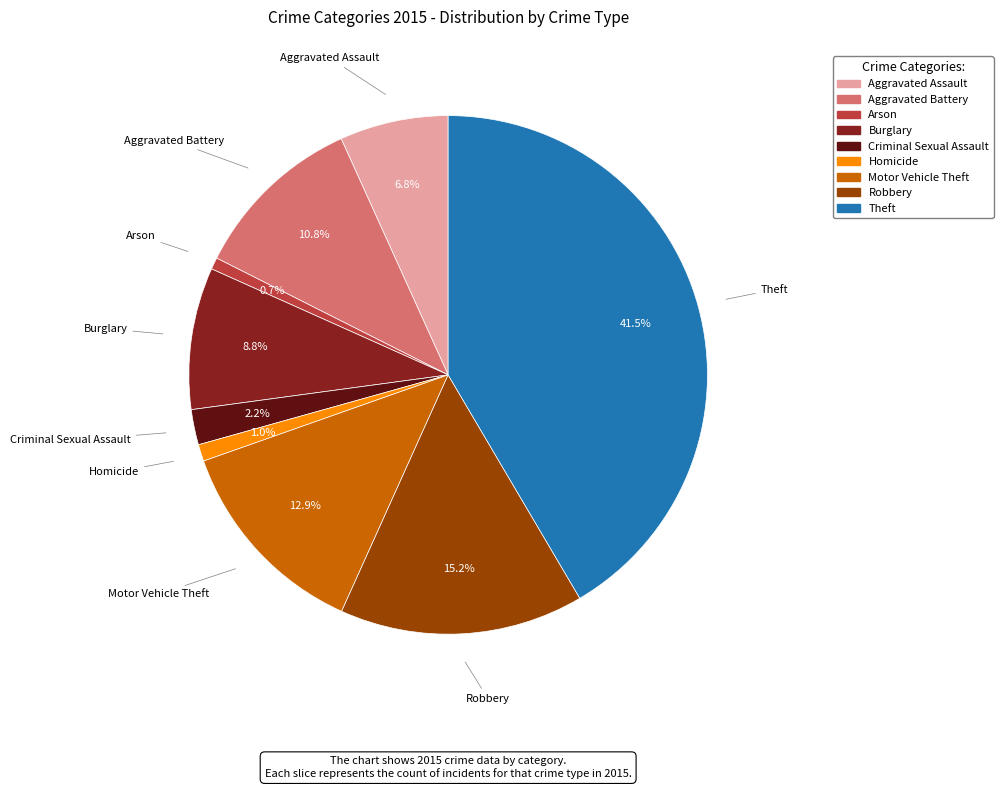

To the nearest percent, what is the combined percentage of Motor Vehicle Theft and Arson?

14%